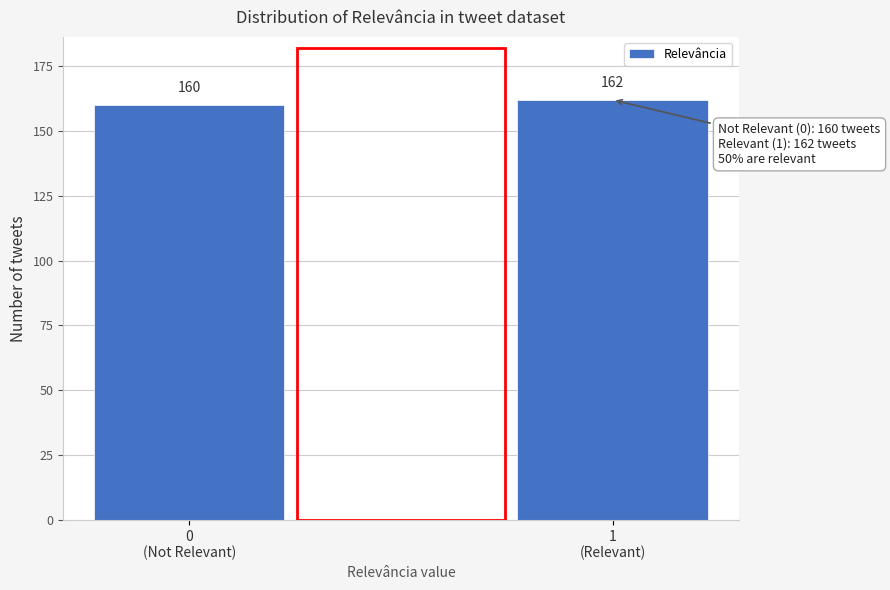

Reading right to left, transcribe all the data shown in this chart.

162	160